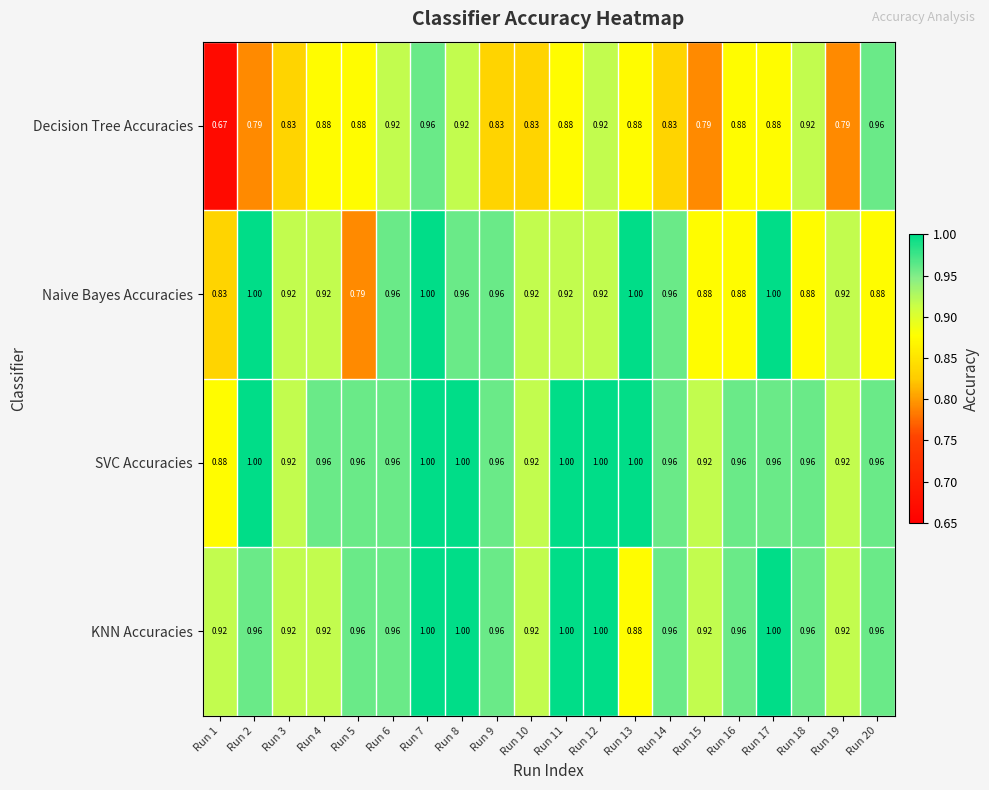

Which series has the largest total across all categories?

SVC Accuracies